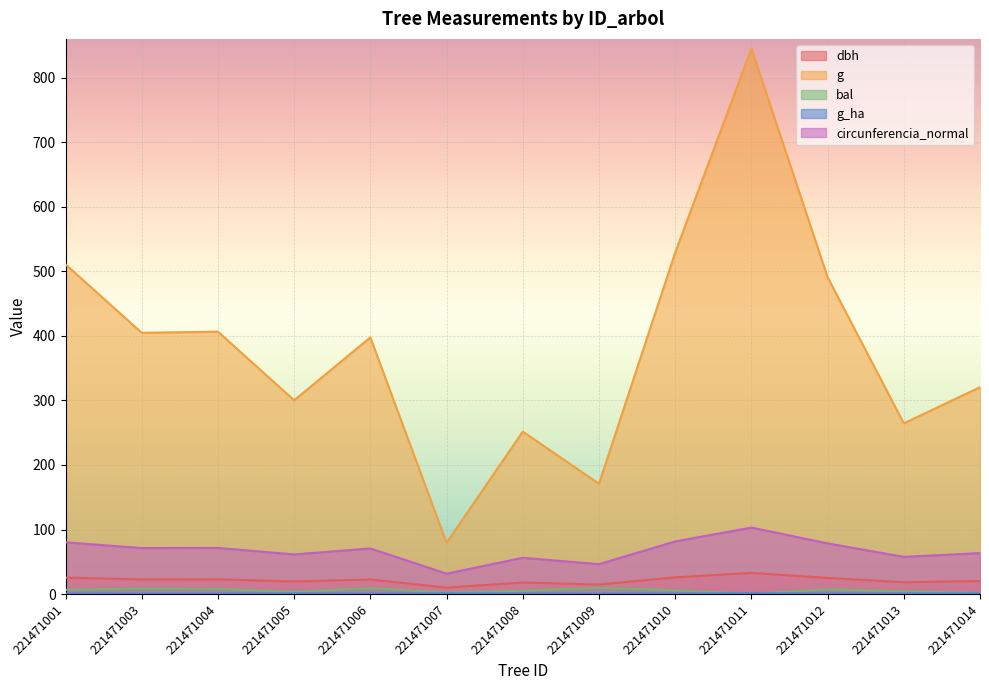

True or false: bal and circunferencia_normal intersect in this chart.

False